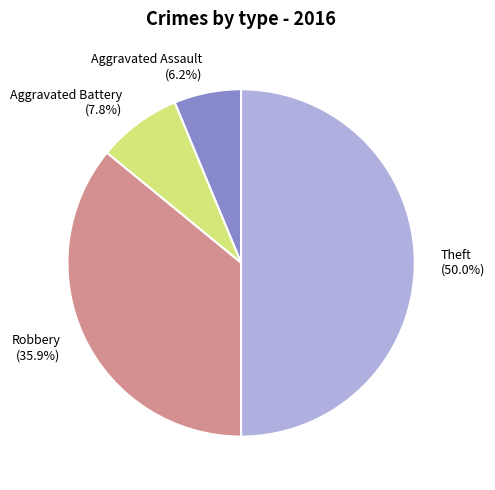

Is the sum of Aggravated Battery and Robbery greater than half?

No